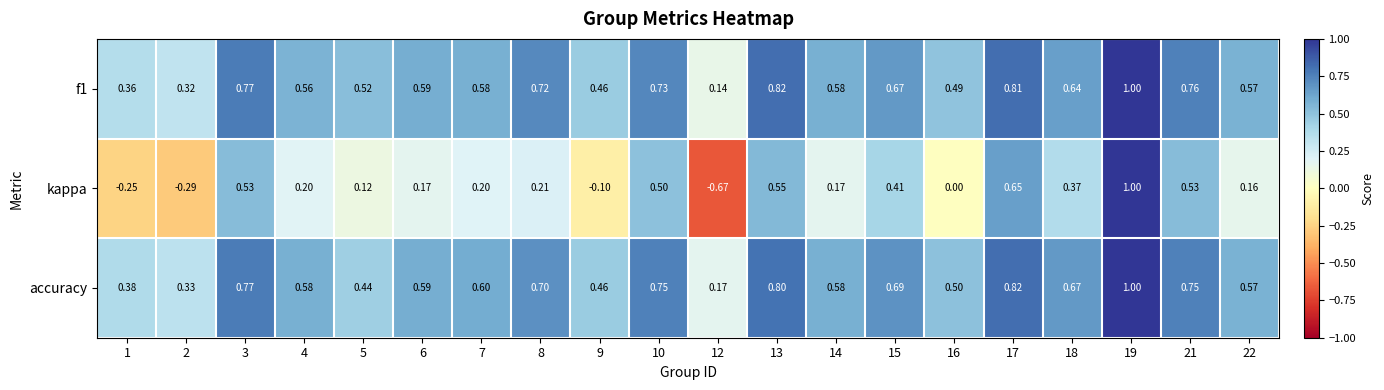

Which series has the widest spread of values?

kappa